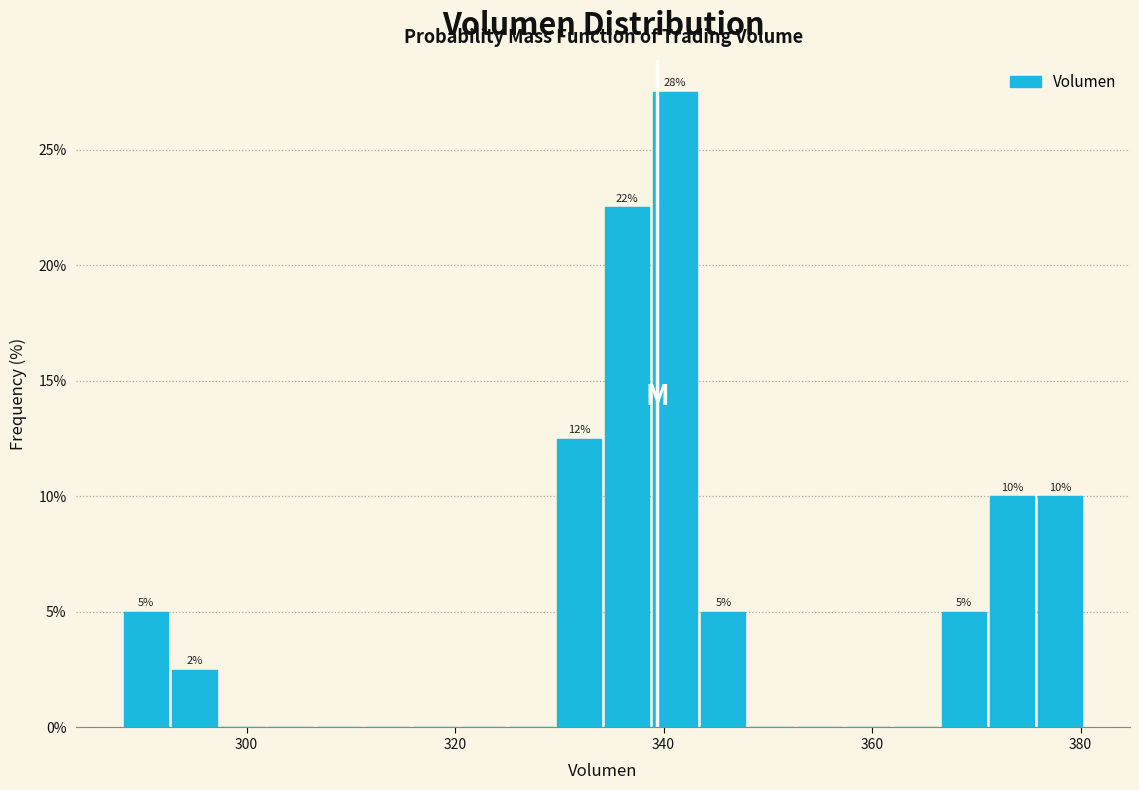

Around what value on the x-axis is the tallest bar? Give the approximate position of its centre, as read against the axis.

342